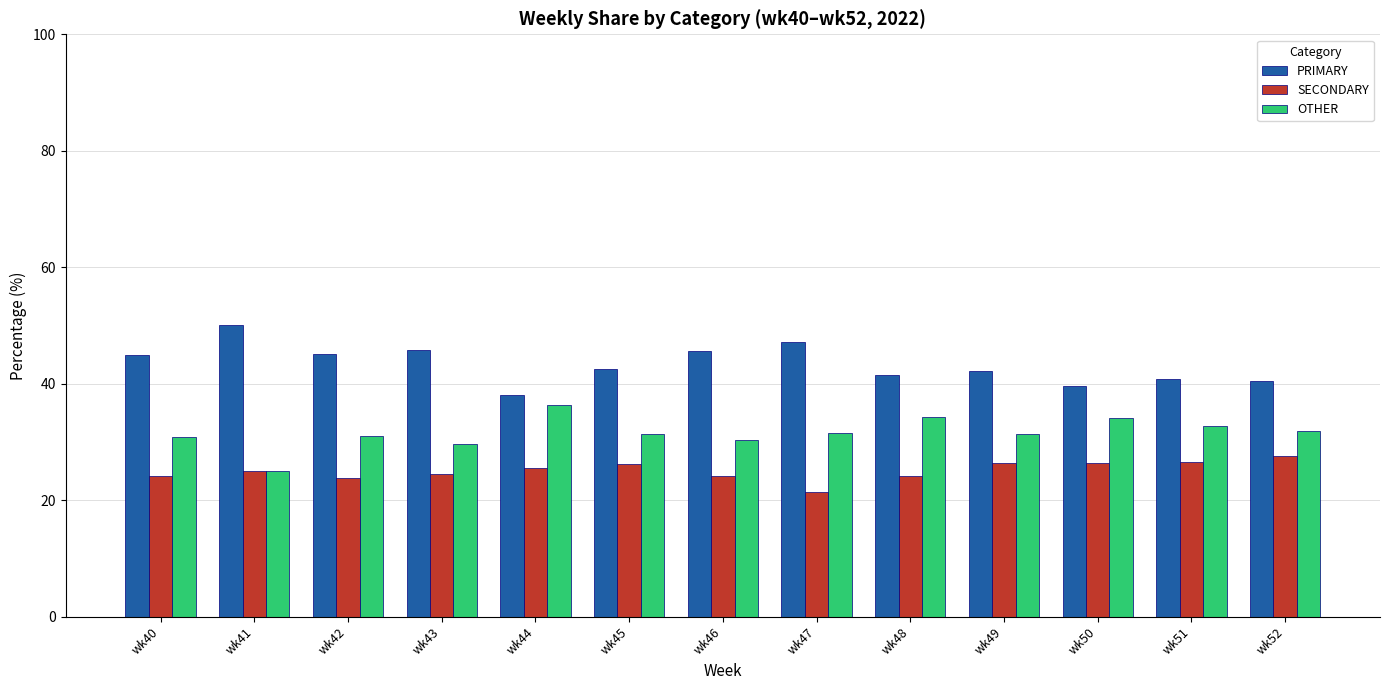

How many data points in SECONDARY are less than 25?

6